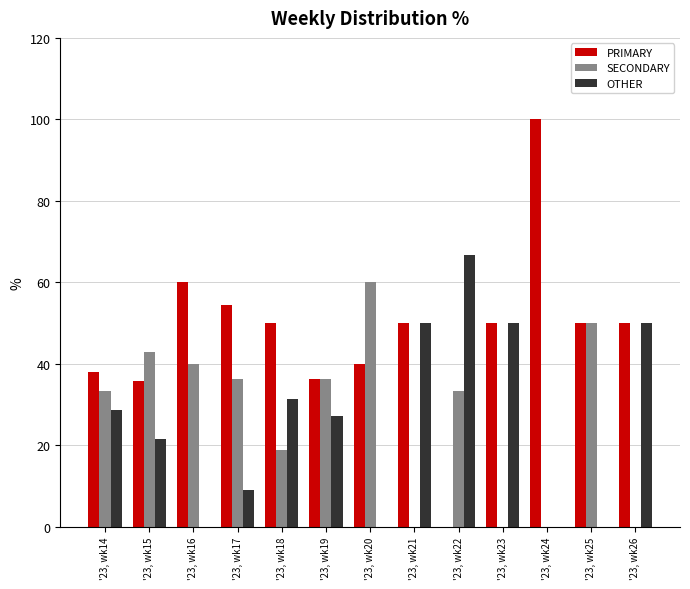

Between '23, wk20 and '23, wk23, which series saw the biggest shift?

SECONDARY